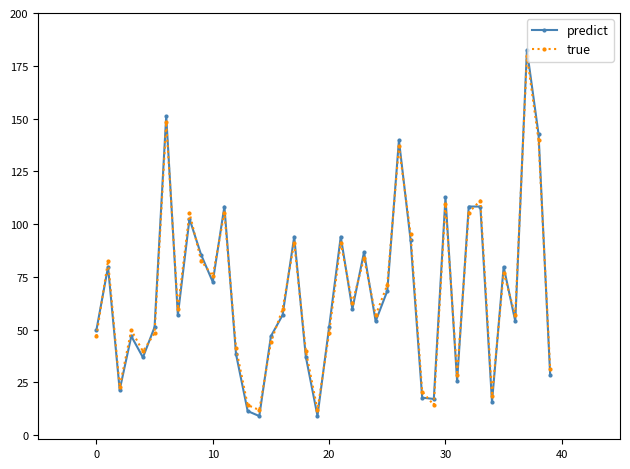

What is the value of the true point at the 9th from the left?

105.3